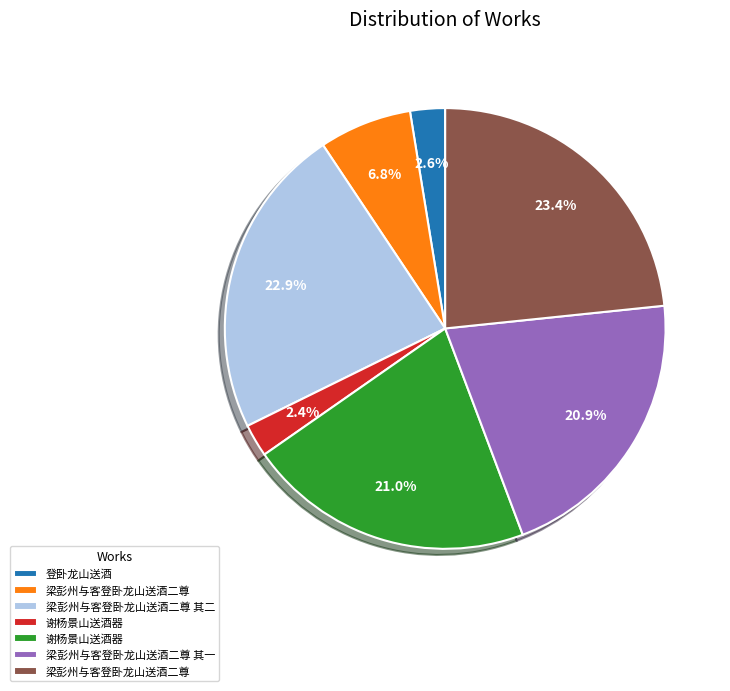

To the nearest percent, what is the difference between the largest and smallest slice percentages?

21%